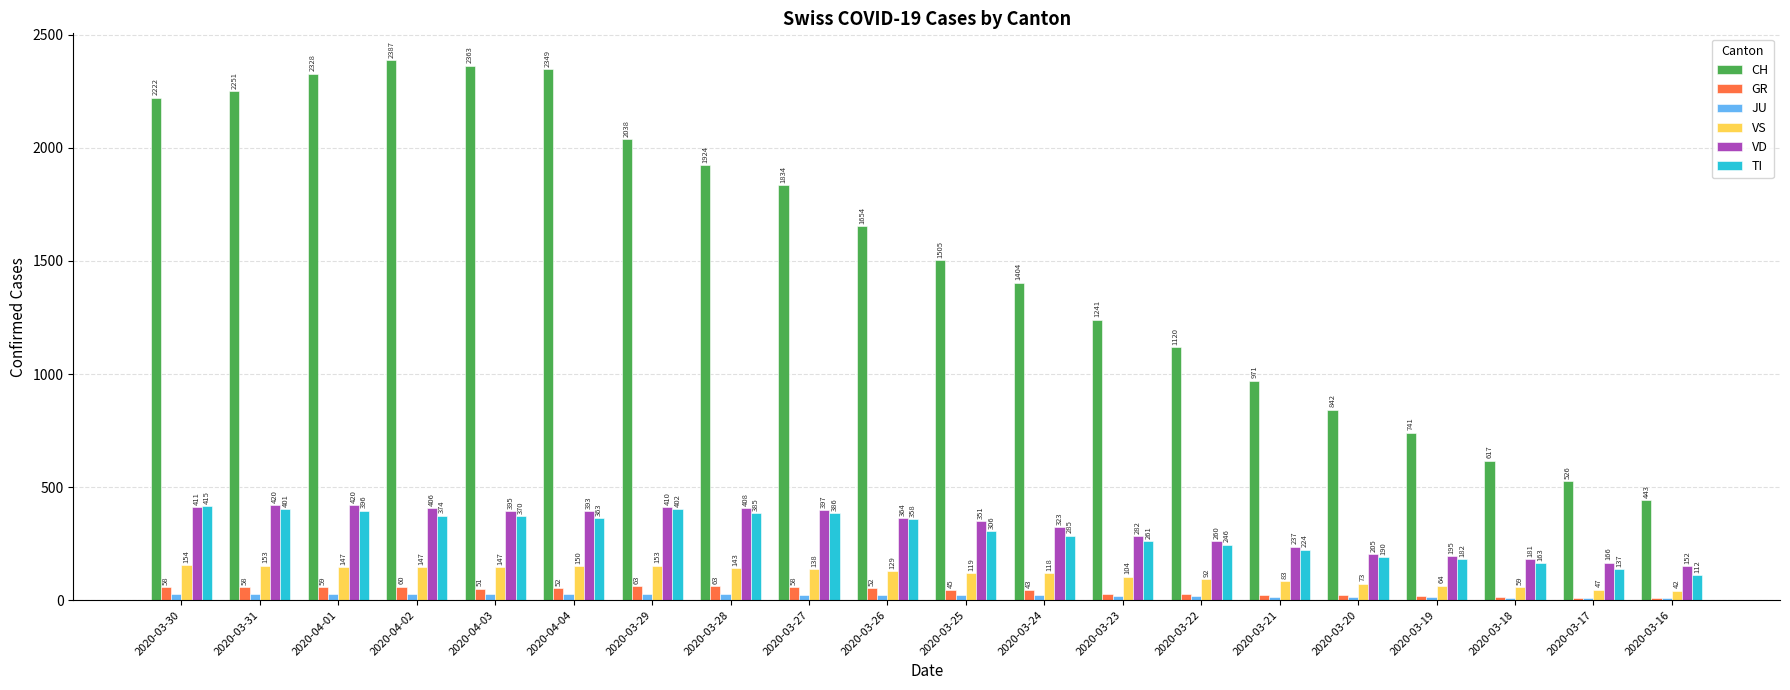

Reading right to left, extract all data points from this chart.

CH: 2020-03-16=443	2020-03-17=526	2020-03-18=617	2020-03-19=741	2020-03-20=842	2020-03-21=971	2020-03-22=1120	2020-03-23=1241	2020-03-24=1404	2020-03-25=1505	2020-03-26=1654	2020-03-27=1834	2020-03-28=1924	2020-03-29=2038	2020-04-04=2349	2020-04-03=2363	2020-04-02=2387	2020-04-01=2328	2020-03-31=2251	2020-03-30=2222
GR: 2020-03-16=9	2020-03-17=9	2020-03-18=13	2020-03-19=18	2020-03-20=24	2020-03-21=24	2020-03-22=27	2020-03-23=29	2020-03-24=43	2020-03-25=45	2020-03-26=52	2020-03-27=58	2020-03-28=63	2020-03-29=63	2020-04-04=52	2020-04-03=51	2020-04-02=60	2020-04-01=59	2020-03-31=58	2020-03-30=58
JU: 2020-03-16=9	2020-03-17=11	2020-03-18=11	2020-03-19=12	2020-03-20=14	2020-03-21=13	2020-03-22=18	2020-03-23=18	2020-03-24=22	2020-03-25=23	2020-03-26=22	2020-03-27=25	2020-03-28=27	2020-03-29=28	2020-04-04=27	2020-04-03=28	2020-04-02=29	2020-04-01=29	2020-03-31=29	2020-03-30=28
VS: 2020-03-16=42	2020-03-17=47	2020-03-18=59	2020-03-19=64	2020-03-20=73	2020-03-21=83	2020-03-22=92	2020-03-23=104	2020-03-24=118	2020-03-25=119	2020-03-26=129	2020-03-27=138	2020-03-28=143	2020-03-29=153	2020-04-04=150	2020-04-03=147	2020-04-02=147	2020-04-01=147	2020-03-31=153	2020-03-30=154
VD: 2020-03-16=152	2020-03-17=166	2020-03-18=181	2020-03-19=195	2020-03-20=205	2020-03-21=237	2020-03-22=260	2020-03-23=282	2020-03-24=323	2020-03-25=351	2020-03-26=364	2020-03-27=397	2020-03-28=408	2020-03-29=410	2020-04-04=393	2020-04-03=395	2020-04-02=406	2020-04-01=420	2020-03-31=420	2020-03-30=411
TI: 2020-03-16=112	2020-03-17=137	2020-03-18=163	2020-03-19=182	2020-03-20=190	2020-03-21=224	2020-03-22=246	2020-03-23=261	2020-03-24=285	2020-03-25=306	2020-03-26=358	2020-03-27=386	2020-03-28=385	2020-03-29=402	2020-04-04=363	2020-04-03=370	2020-04-02=374	2020-04-01=396	2020-03-31=401	2020-03-30=415